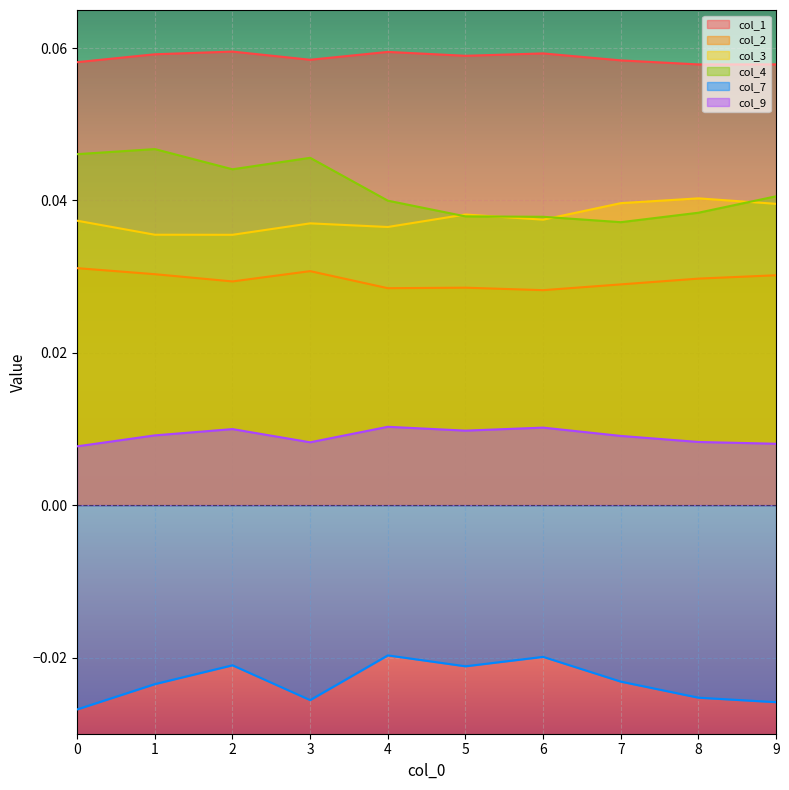

How many lines are shown in the chart?

6